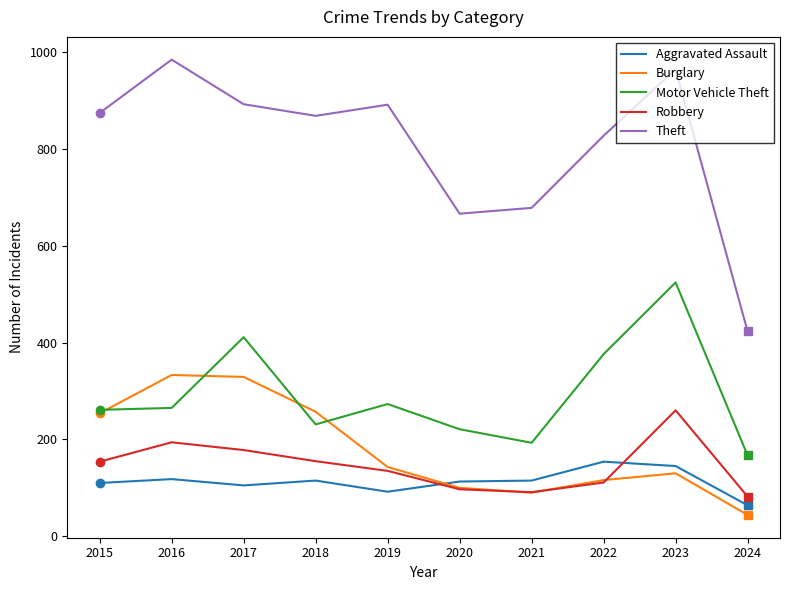

What is the spread (max minus min) of values at 2017?

787